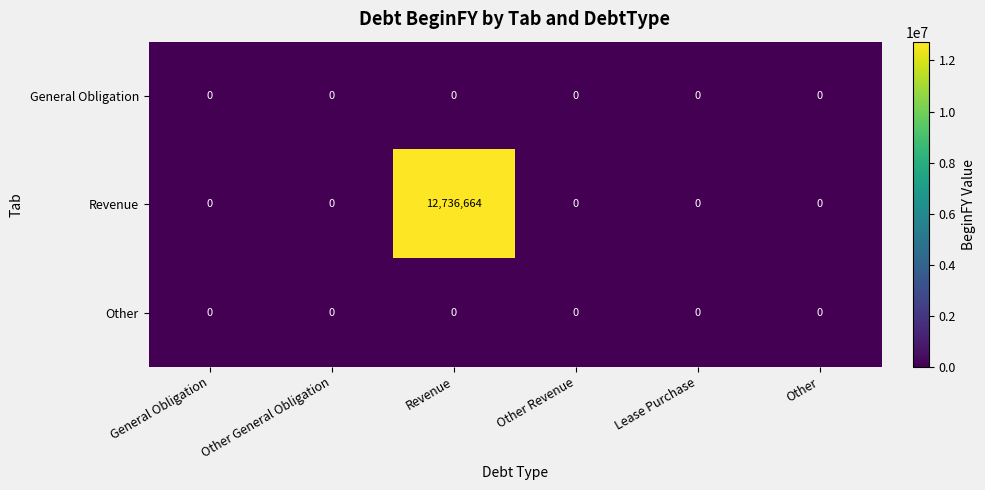

Between Revenue and Lease Purchase, which series saw the biggest shift?

Revenue